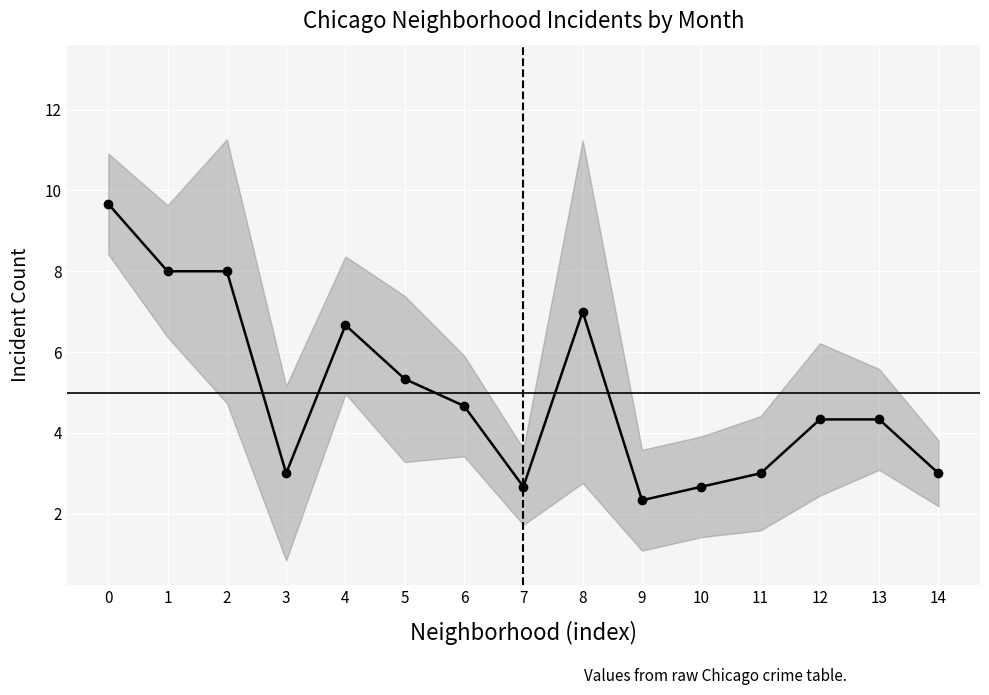

How many data points in February 2022 are above 4?

7